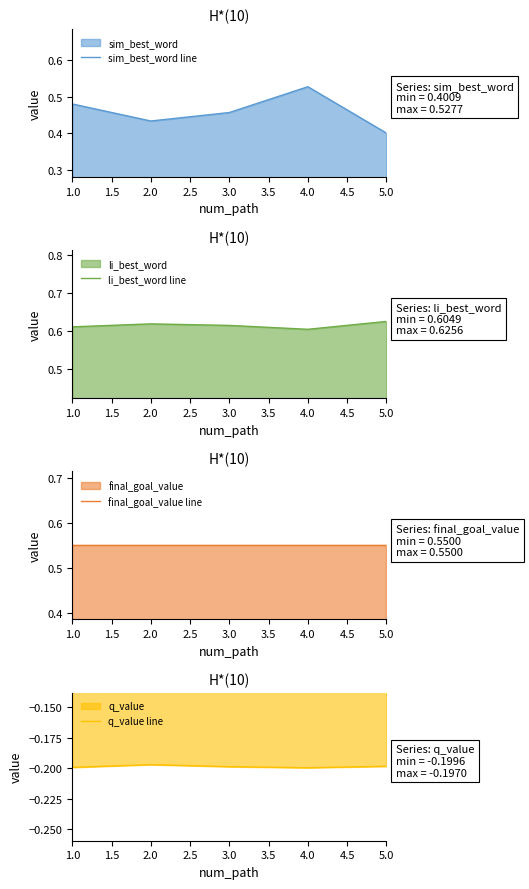

Rank the series by their maximum value, from lowest to highest.

q_value line, sim_best_word line, final_goal_value line, li_best_word line